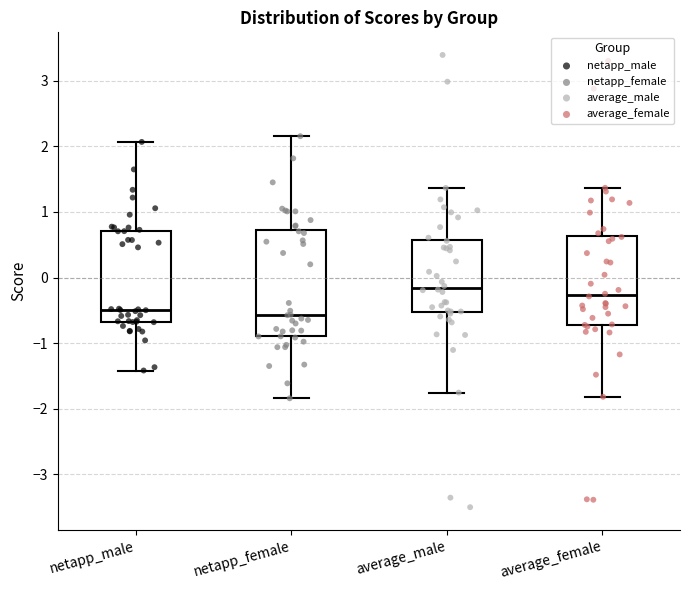

Reading left to right, transcribe this box plot: for each box, give where its median line is, the range the box spans, and where its two whiskers end, as read against the y-axis. The values are not printed on the chart, so give them approximately, as read against the axis.

netapp_male: median -0.5, box -0.7 to 0.7, whiskers -1.4 to 2.1
netapp_female: median -0.6, box -0.9 to 0.7, whiskers -1.8 to 2.2
average_male: median -0.2, box -0.5 to 0.6, whiskers -1.8 to 1.4
average_female: median -0.3, box -0.7 to 0.6, whiskers -1.8 to 1.4